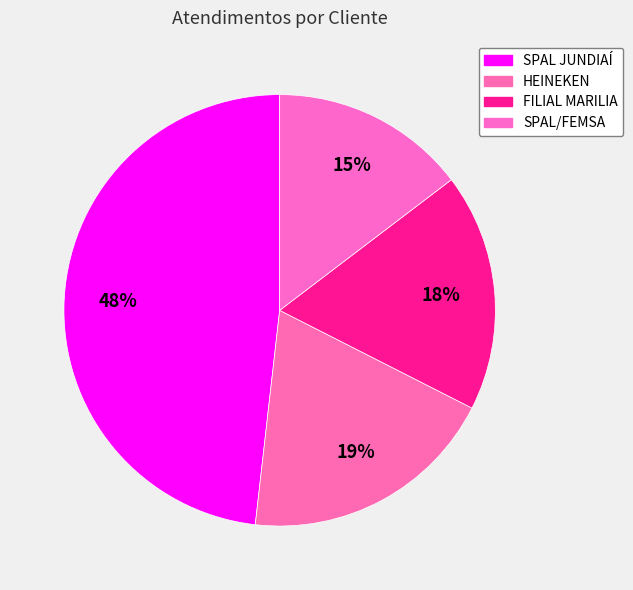

What is the total percentage of SPAL/FEMSA and FILIAL MARILIA?

32.5%